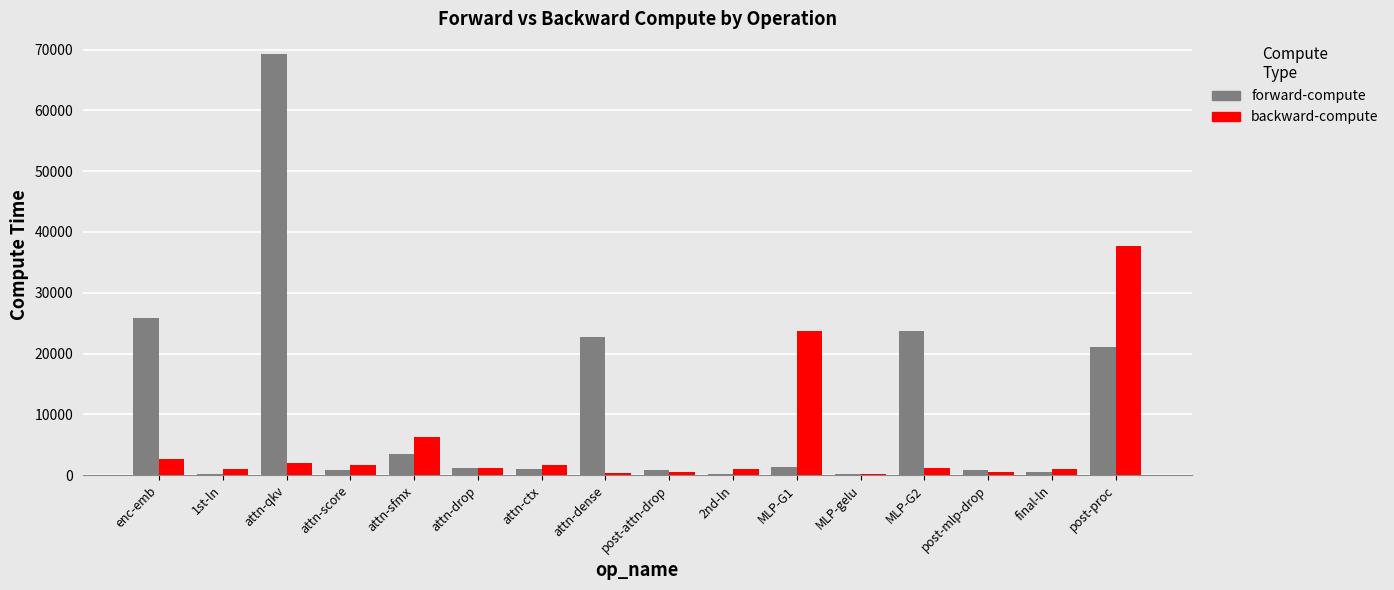

What is the maximum value shown in the chart?

69202.5